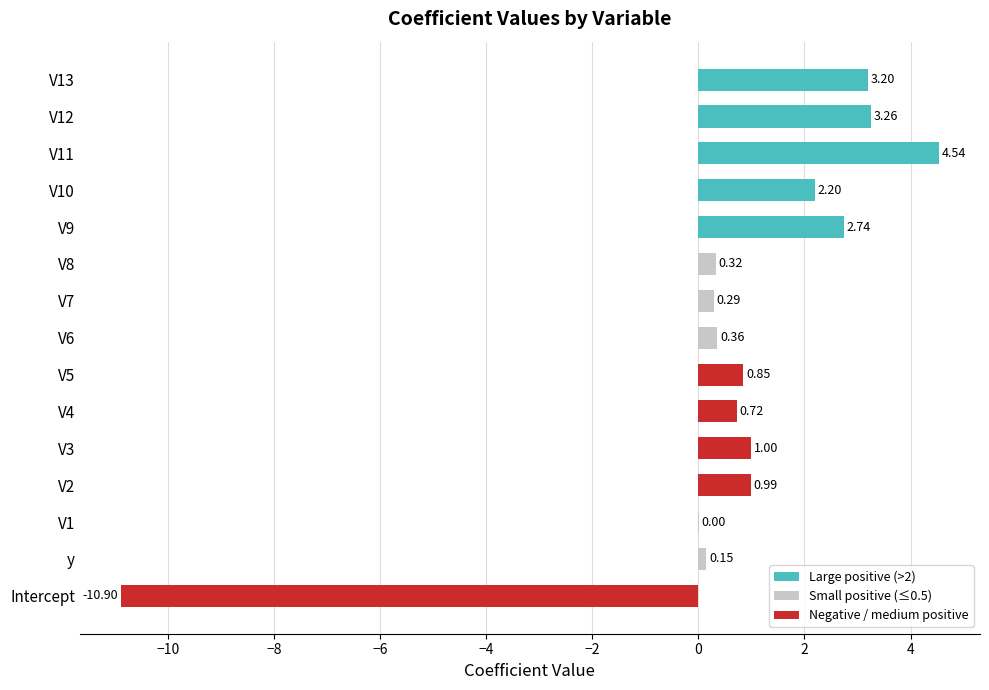

What is the sum of all values?

9.7